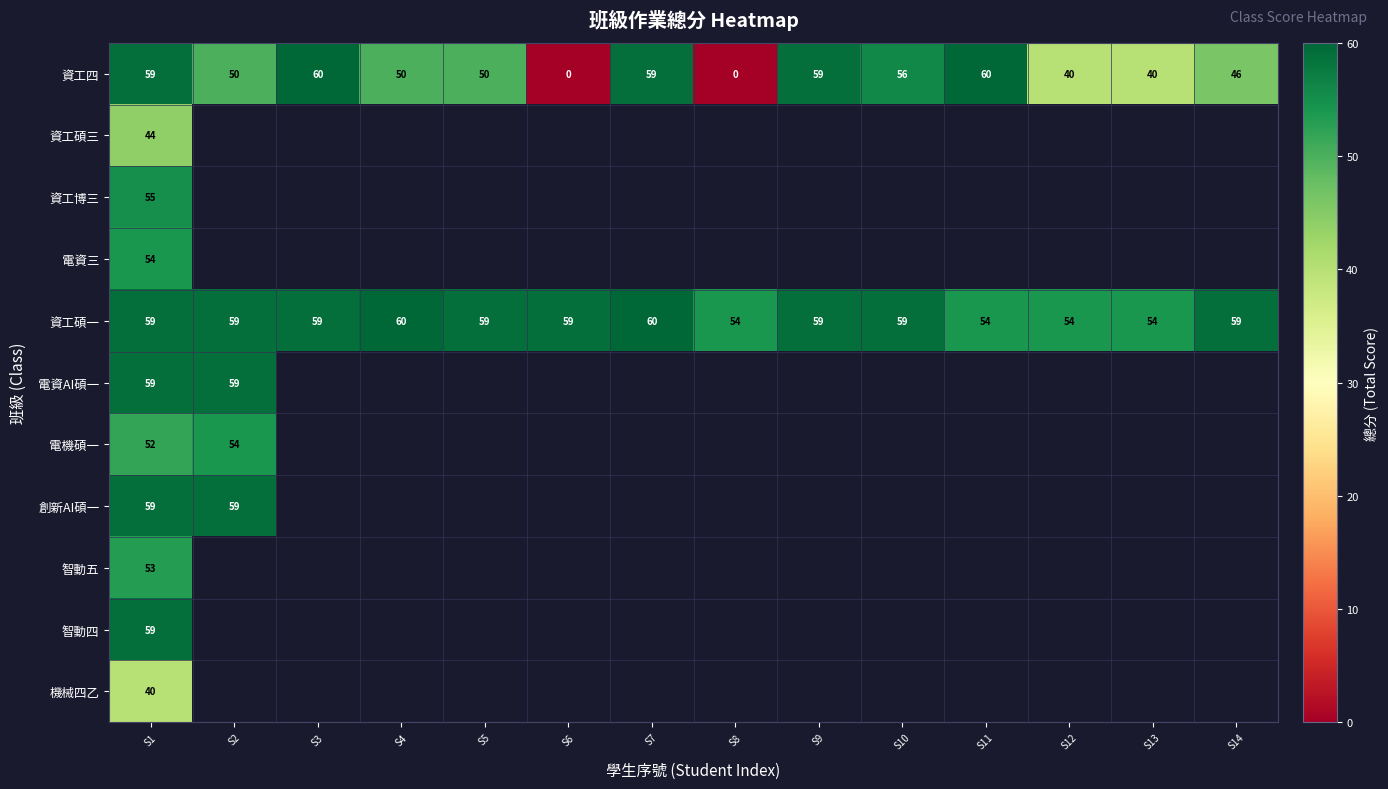

True or false: 電資AI碩一 has a value of 105 at S2.

False